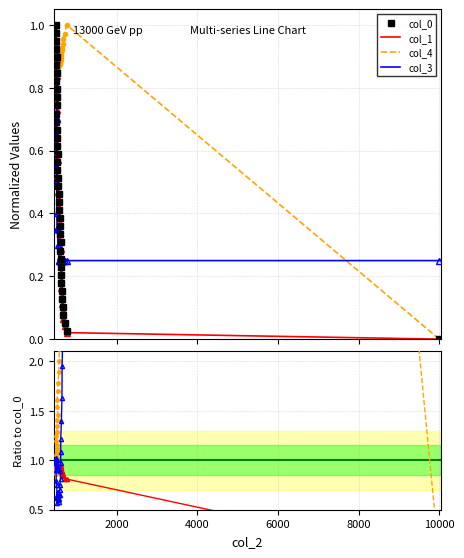

True or false: col_2 has a value of 0.2 at 23.

False